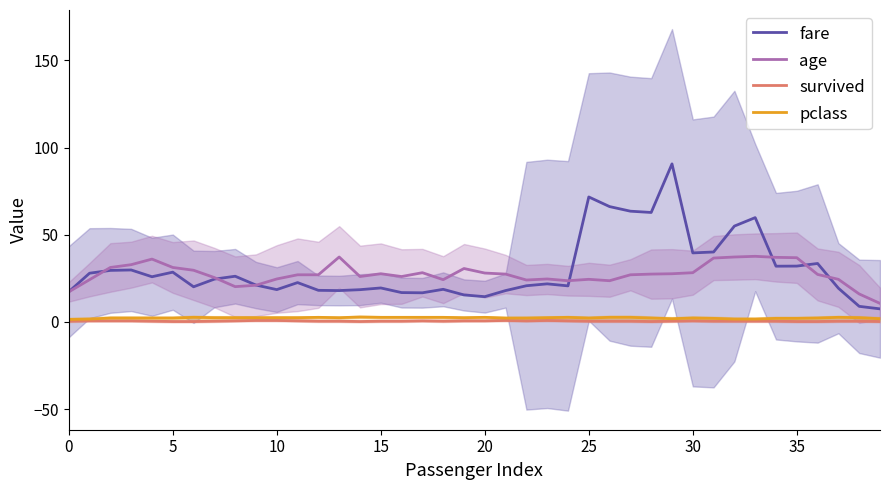

True or false: survived and age cross at least once.

False